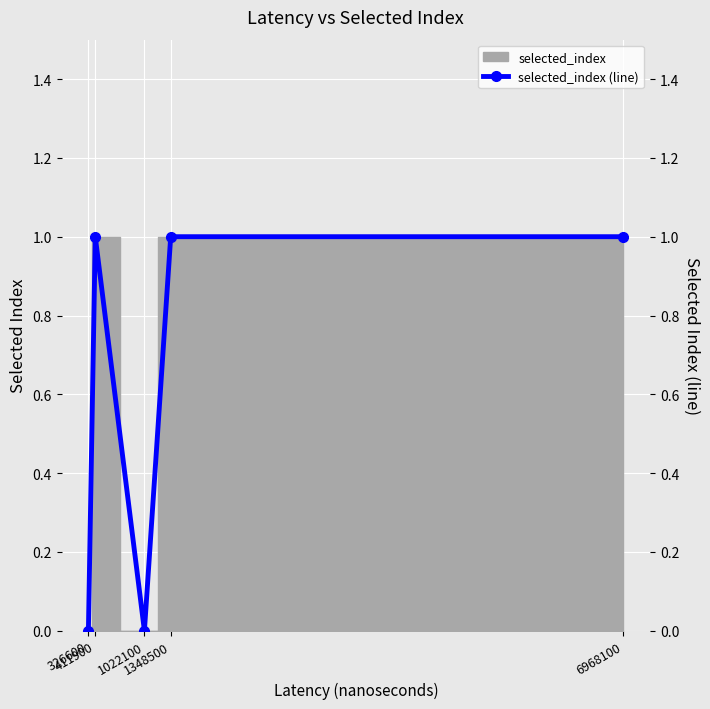

List the labels in order of value, smallest first.

326600, 1022100, 411900, 1348500, 6968100